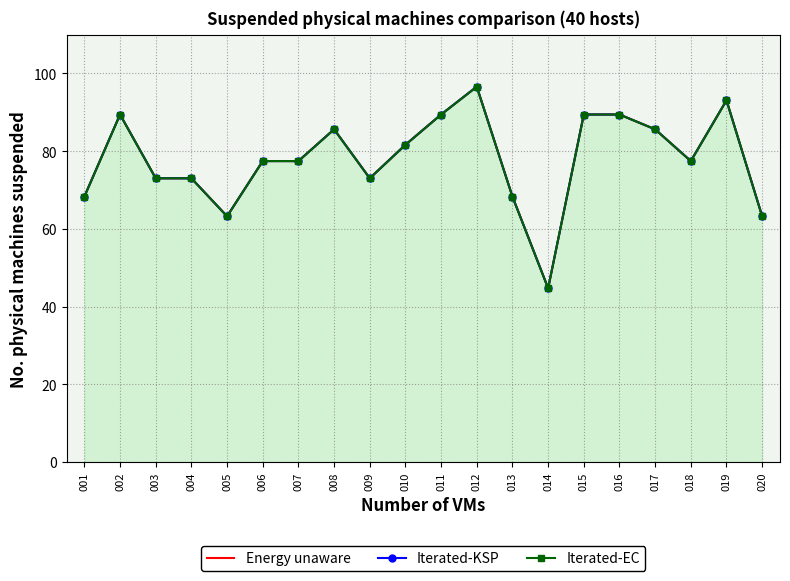

Is it true that Iterated-KSP equals 39.2 at 019?

False